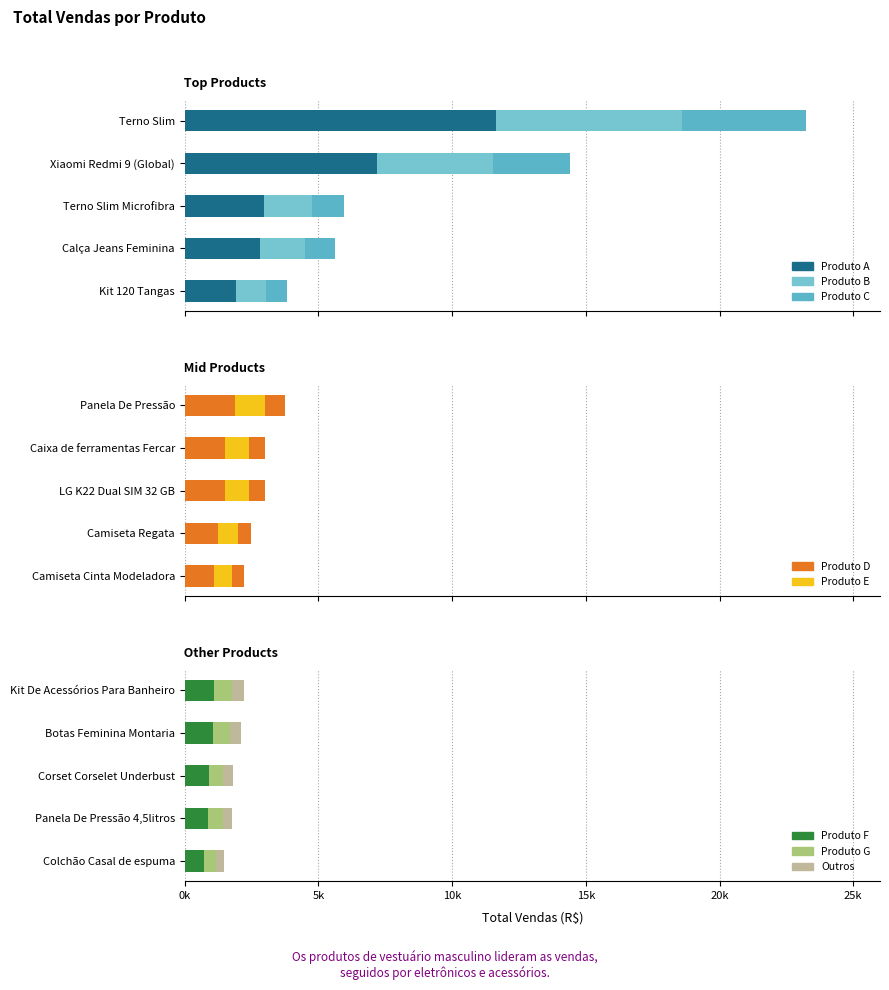

What is the highest value of the Segment 2 series?

661.5